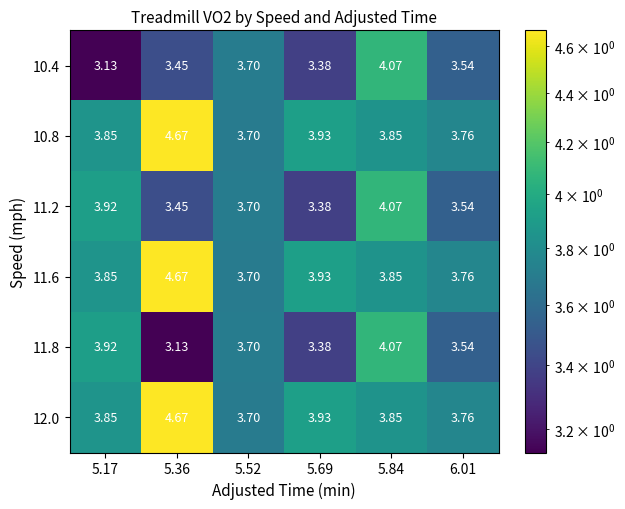

What is the spread (max minus min) of values at 6.01?

0.2